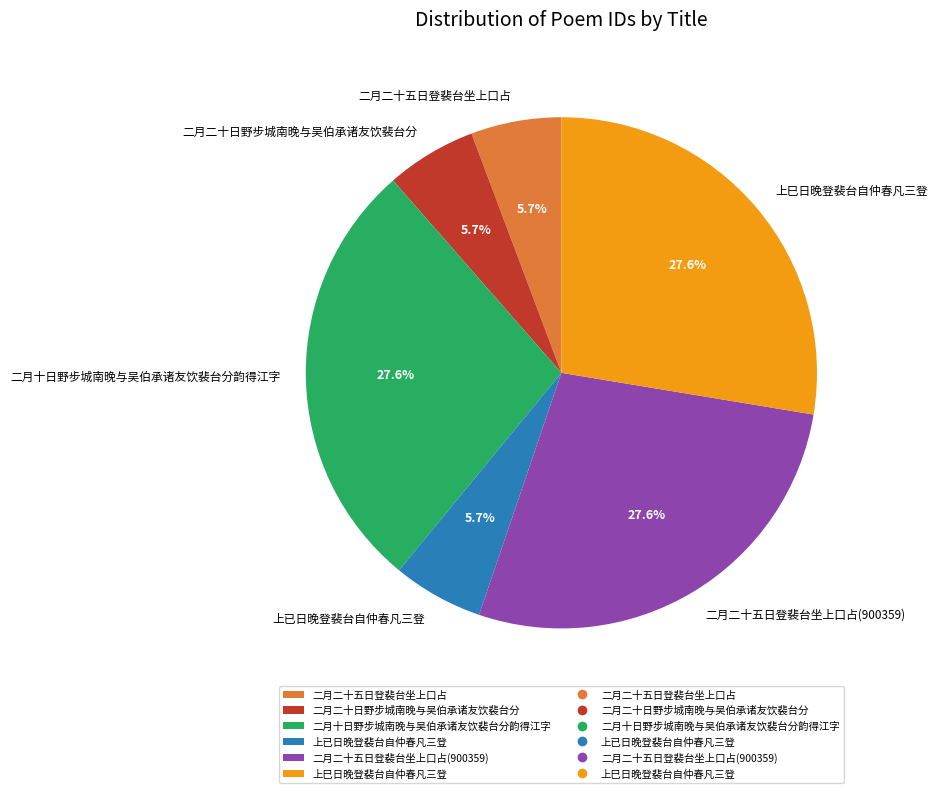

Which has a higher value, 二月二十五日登裴台坐上口占(900359) or 二月二十日野步城南晚与吴伯承诸友饮裴台分?

二月二十五日登裴台坐上口占(900359)